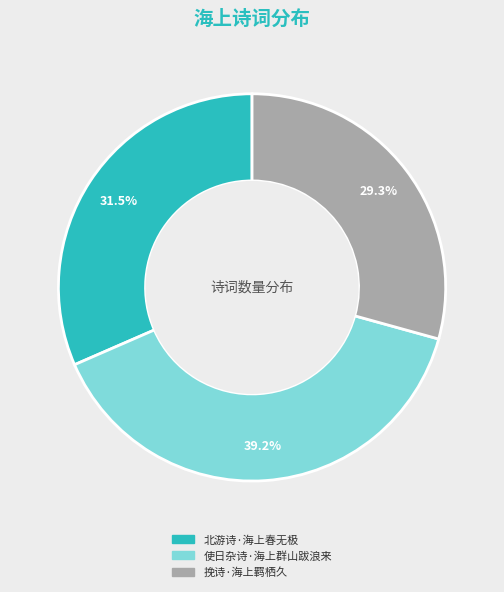

Which slice is the smallest?

挽诗·海上羁栖久